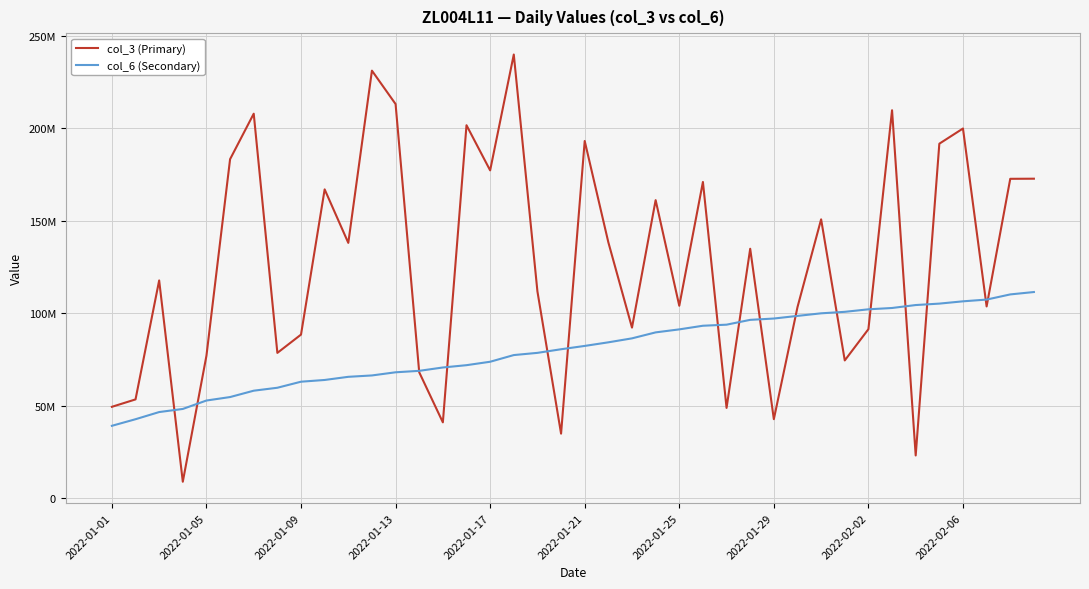

Does the chart display data point markers on the line(s)?

No